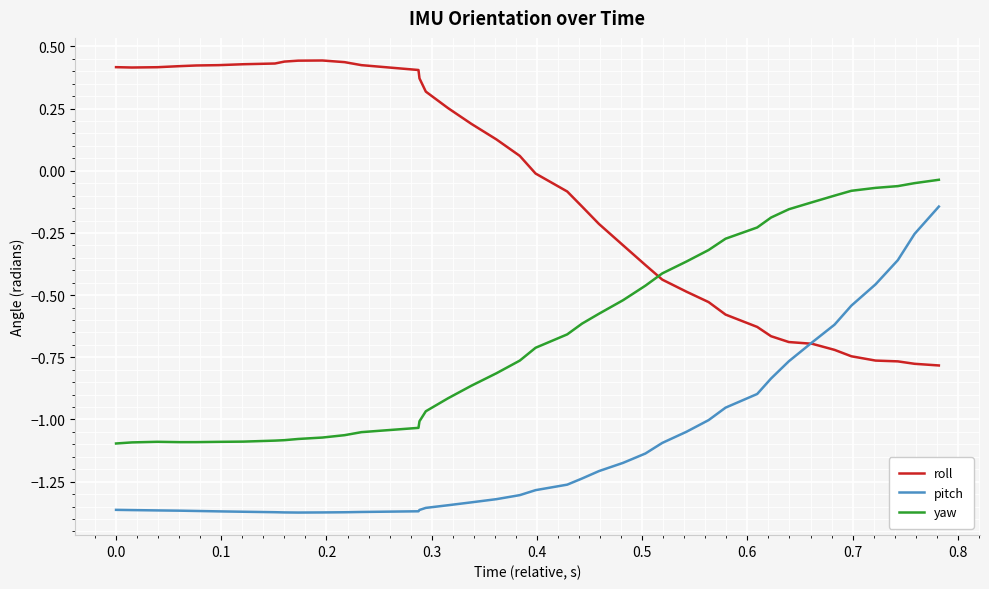

True or false: pitch and yaw intersect in this chart.

False